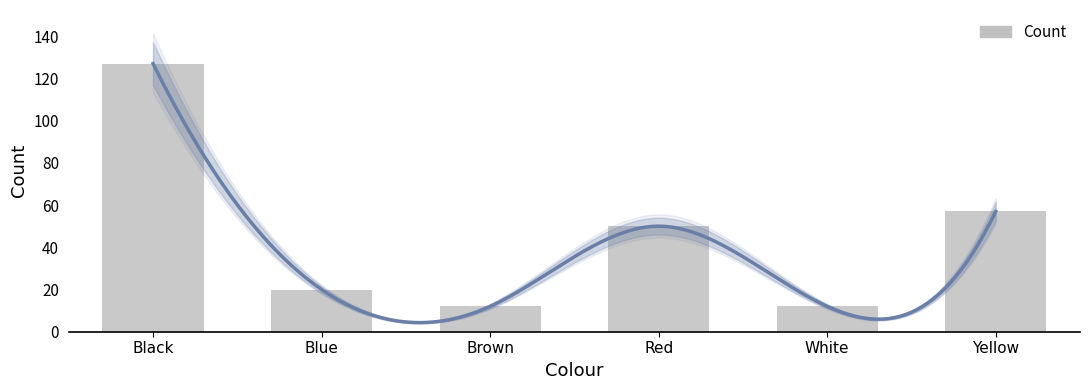

What is the greatest value displayed?

127